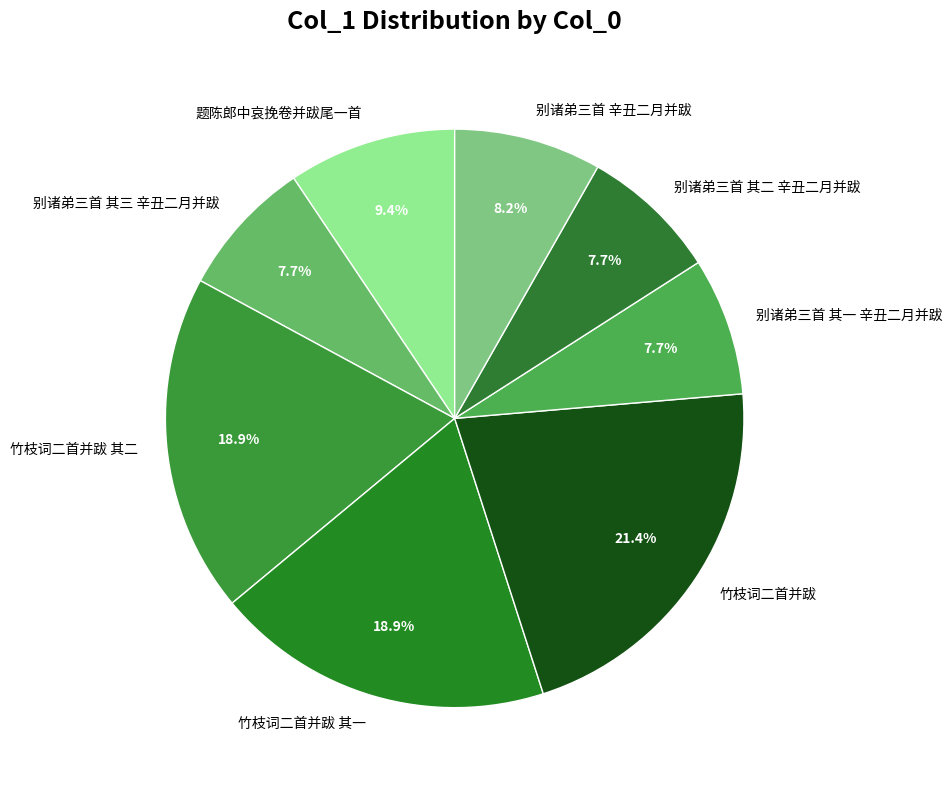

The 题陈郎中哀挽卷并跋尾一首 slice represents 24% of the pie. True or false?

False